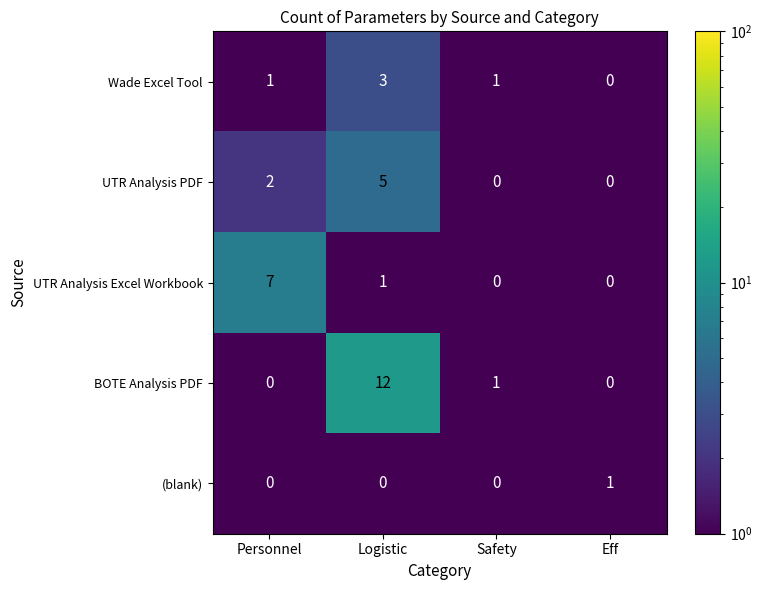

The value of BOTE Analysis PDF at Personnel is -6. True or false?

False